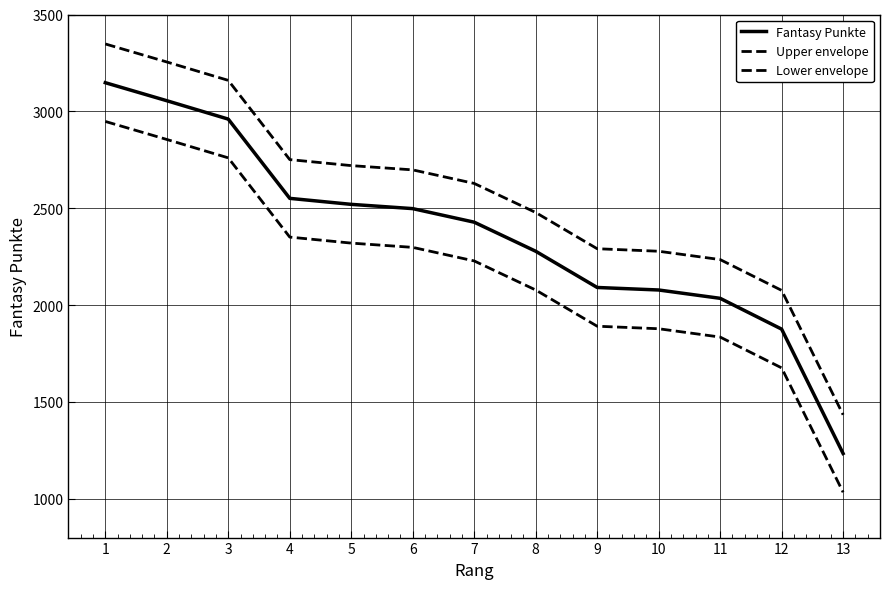

What is the difference between the maximum and minimum values in the Fantasy Punkte series?

1914